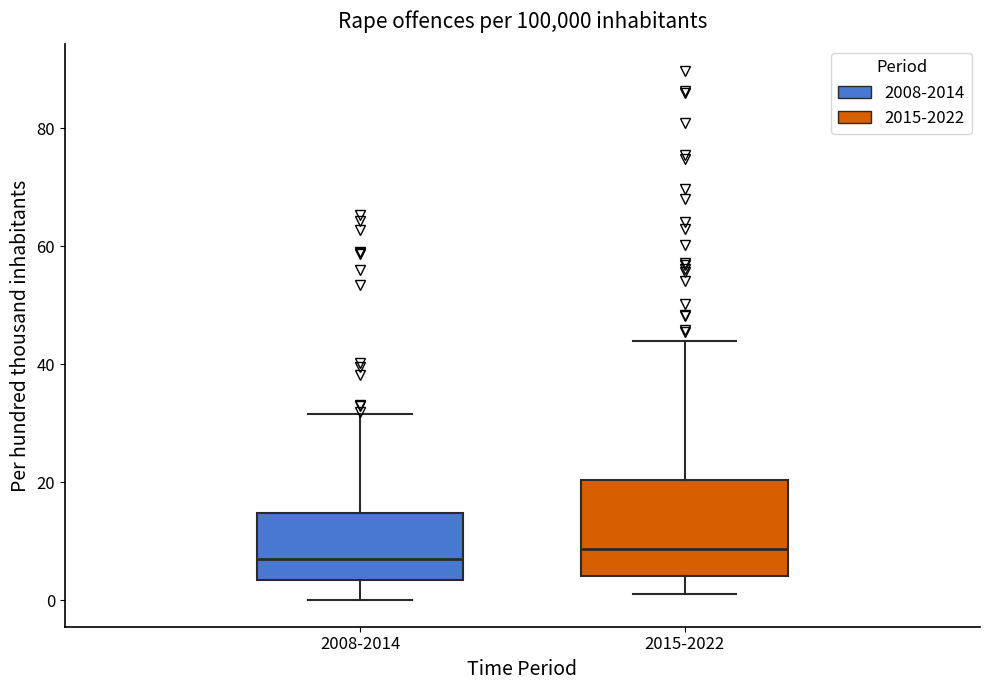

Where is the upper edge of the box for 2008-2014 on the y-axis? The values are not printed on the chart, so give them approximately, as read against the axis.

14